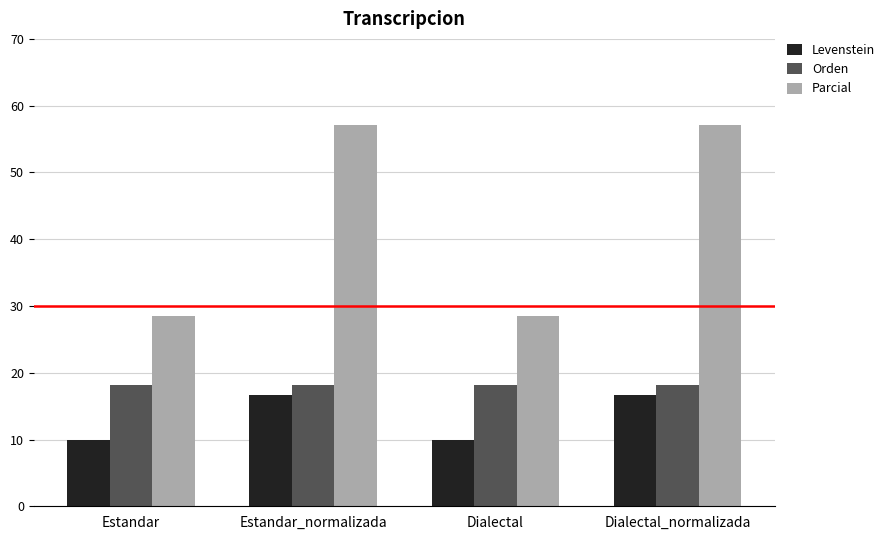

What is the label of the 3rd bar from the right?

Estandar_normalizada